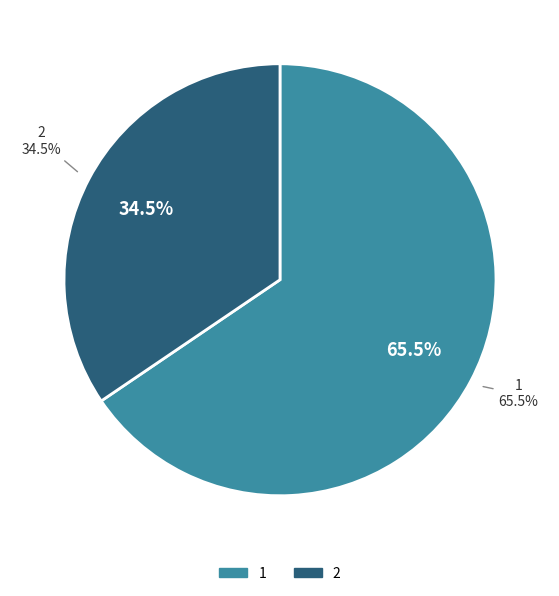

What percentage is the 2 slice, to the nearest percent?

34%